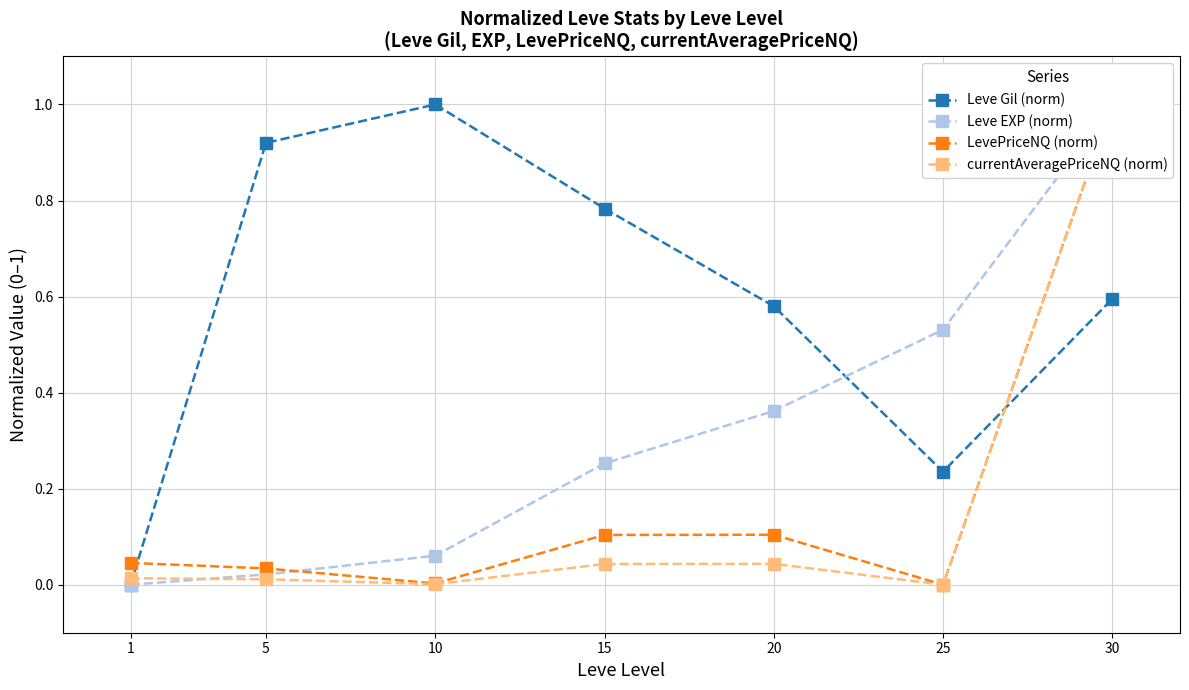

True or false: LevePriceNQ (norm) has a value of 0.0 at 25.

True